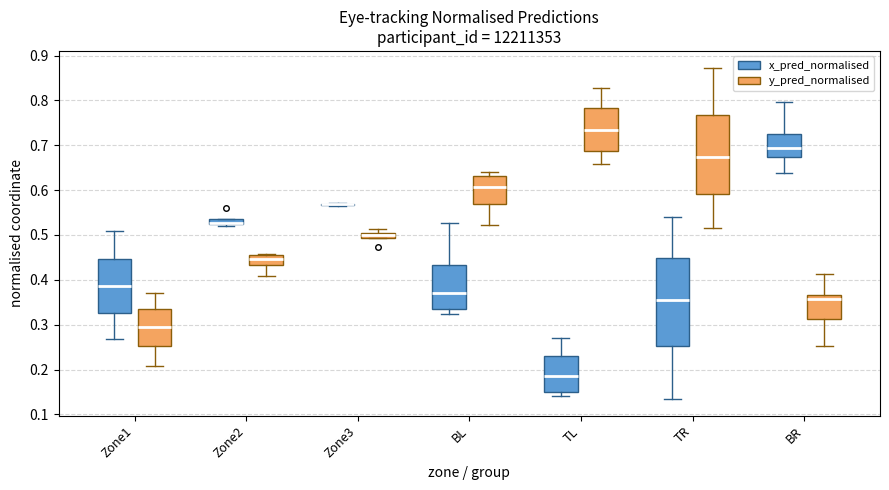

Where is the lower edge of the box for Zone1 (y_pred_normalised) on the y-axis? The values are not printed on the chart, so give them approximately, as read against the axis.

0.25